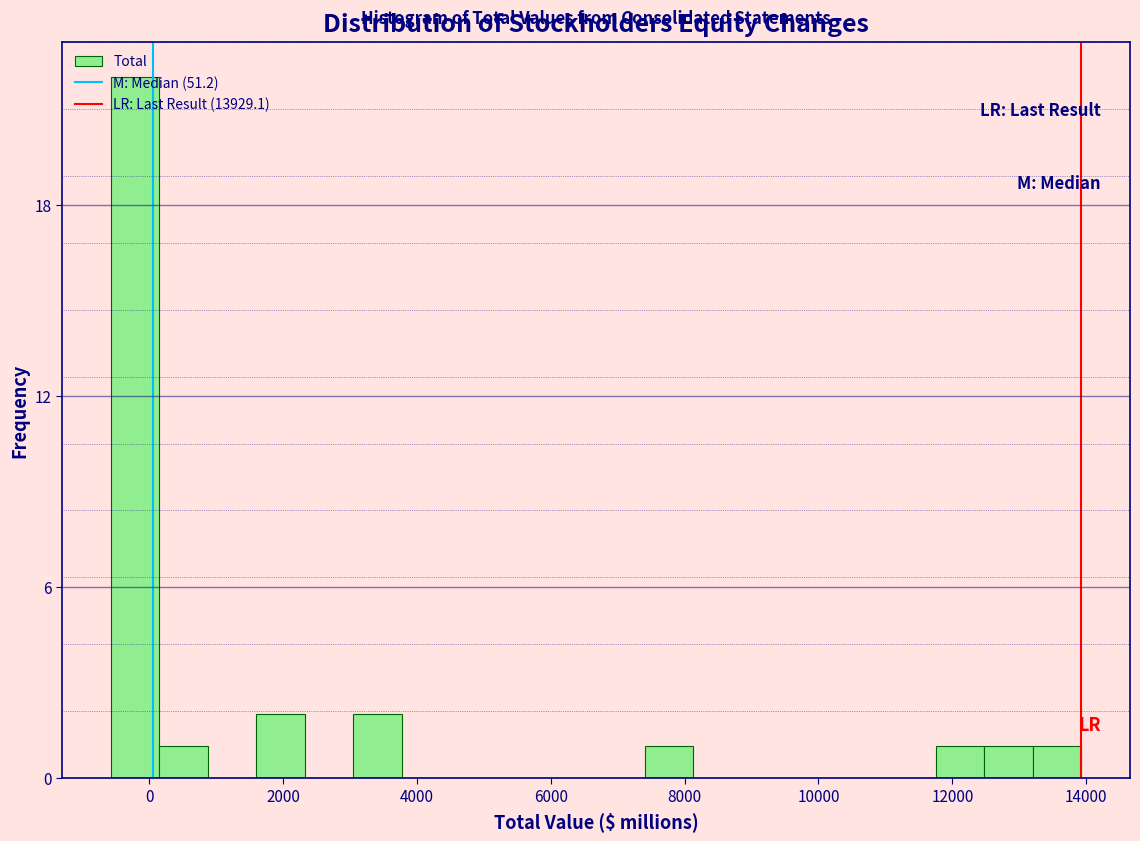

Around what value on the x-axis is the tallest bar? Give the approximate position of its centre, as read against the axis.

-200